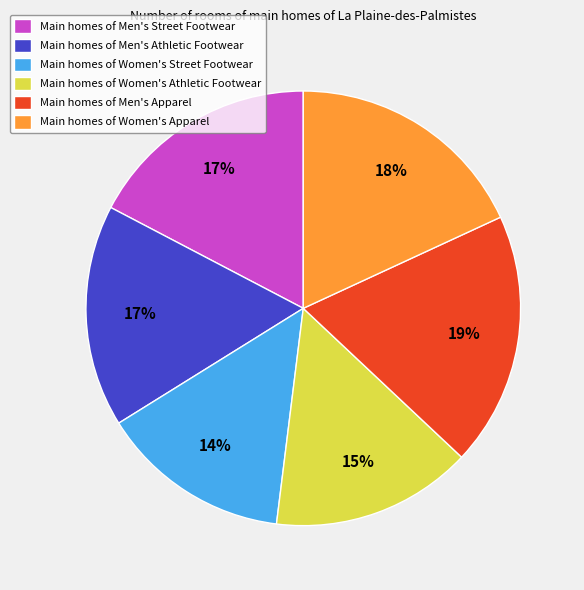

Which slice is the largest?

Main homes of Men's Apparel